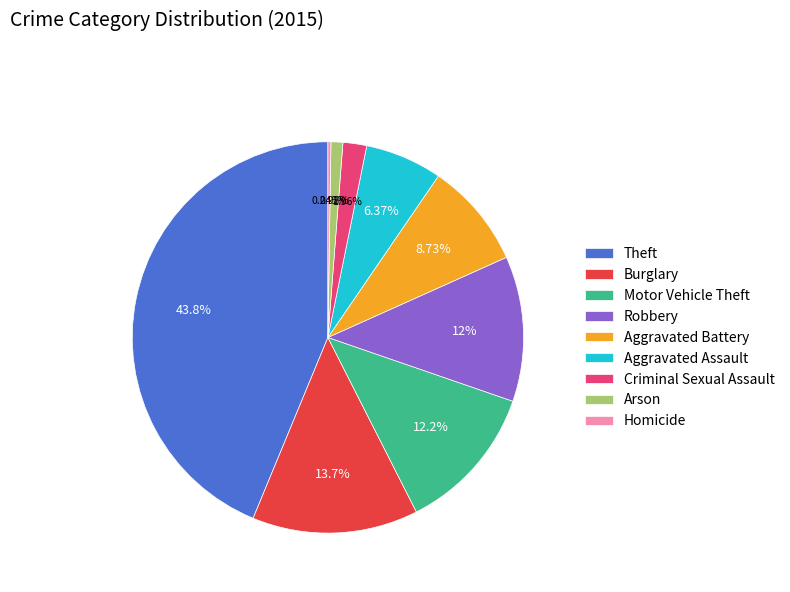

Is the sum of Burglary and Criminal Sexual Assault greater than half?

No